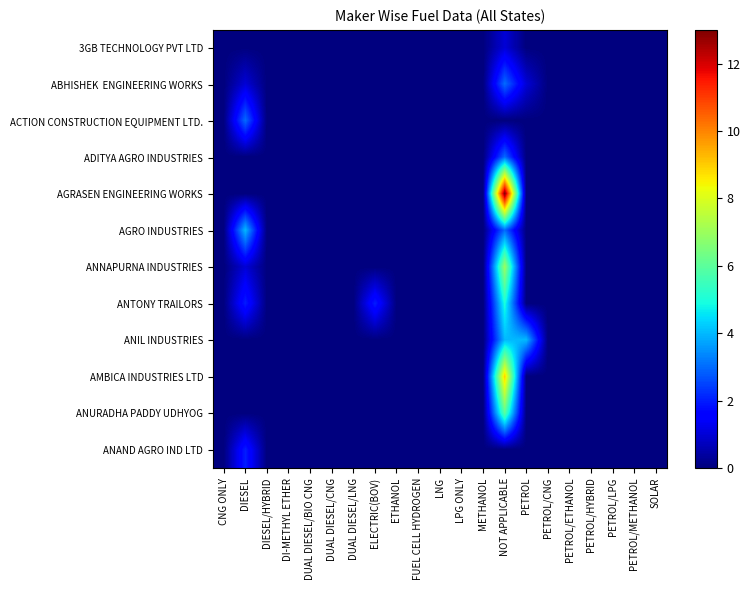

At which category does the chart reach its peak across all series?

NOT APPLICABLE